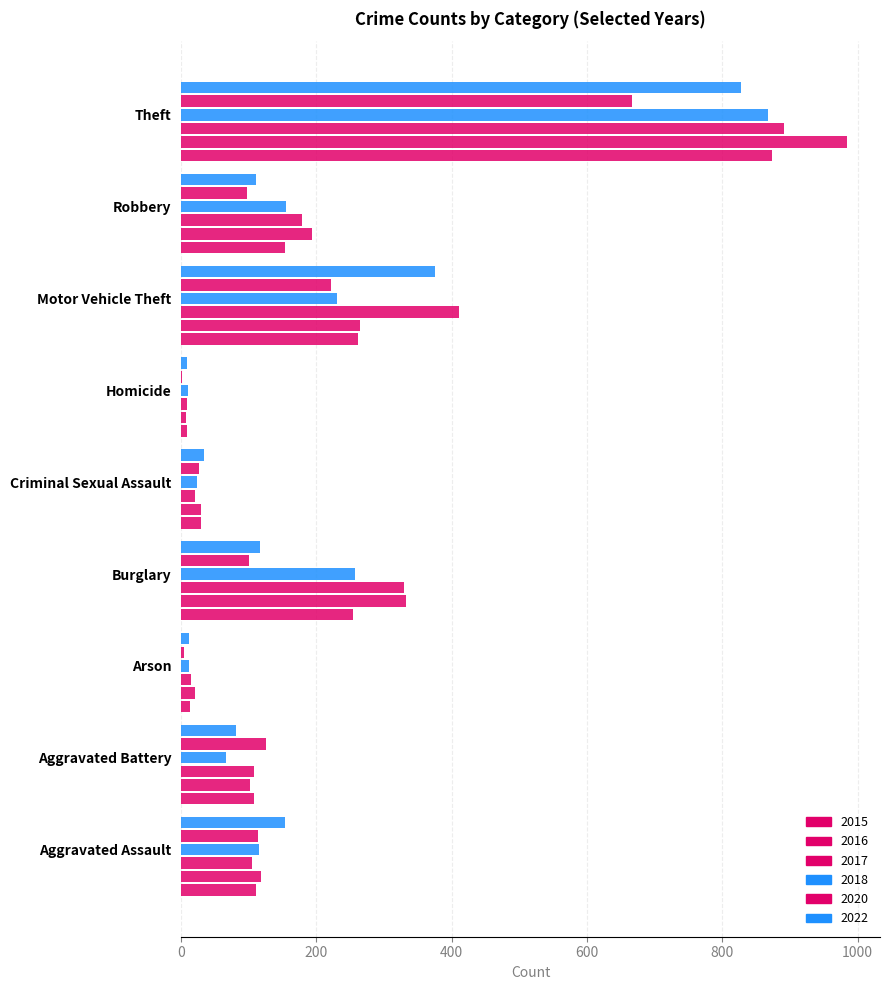

What is the difference between the maximum and minimum values in the 2022 series?

818